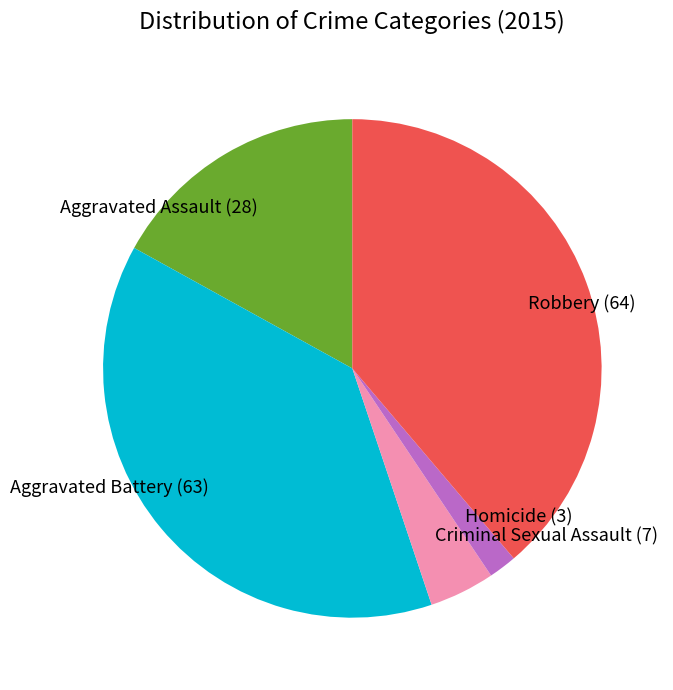

Approximately how many times larger is the value at Homicide (3) compared to Criminal Sexual Assault (7)?

0.4